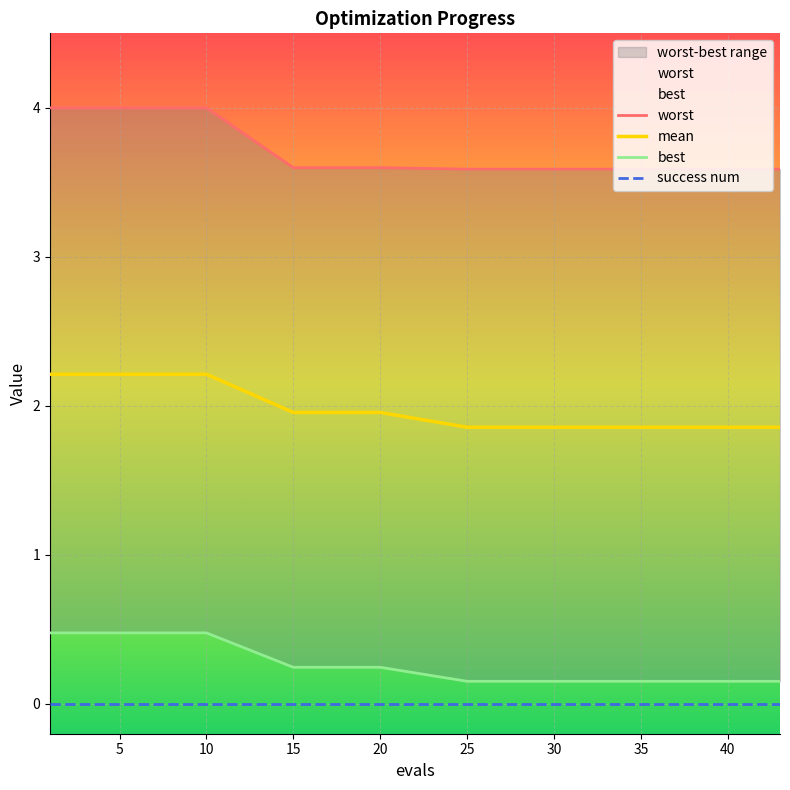

The mean series shows 2.0 at 15. True or false?

True